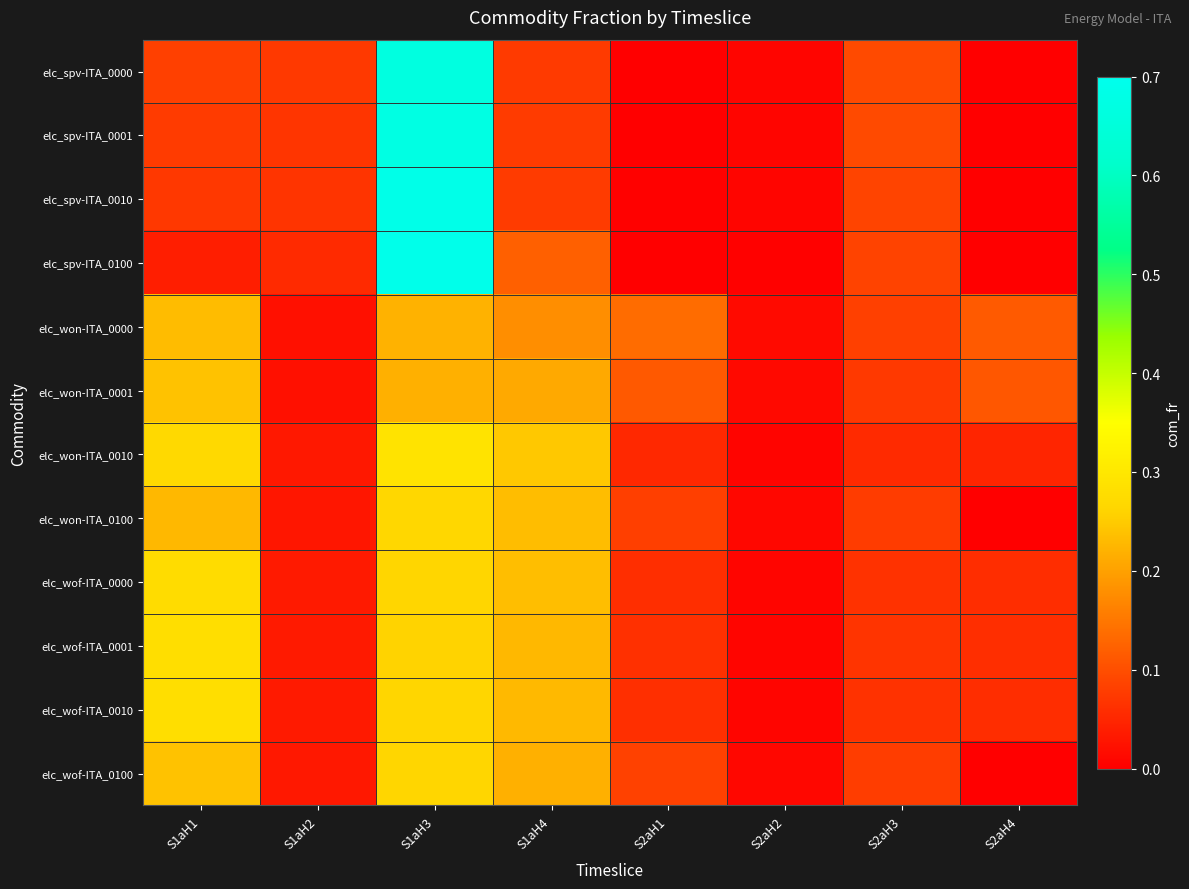

Which series has the widest spread of values?

elc_spv-ITA_0100